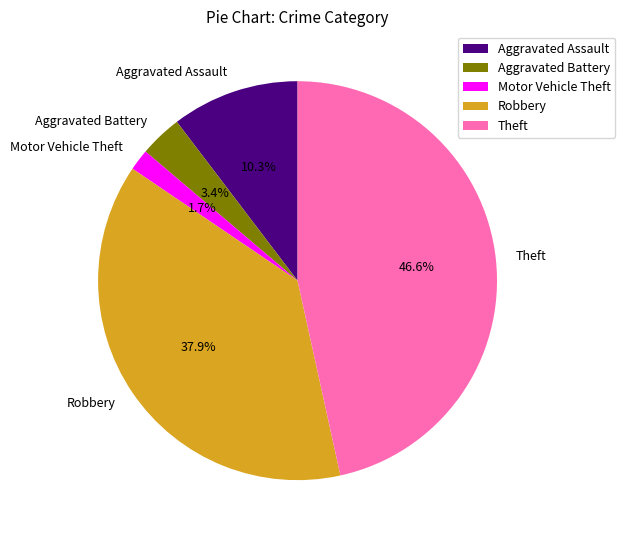

How many slices are in this pie chart?

5